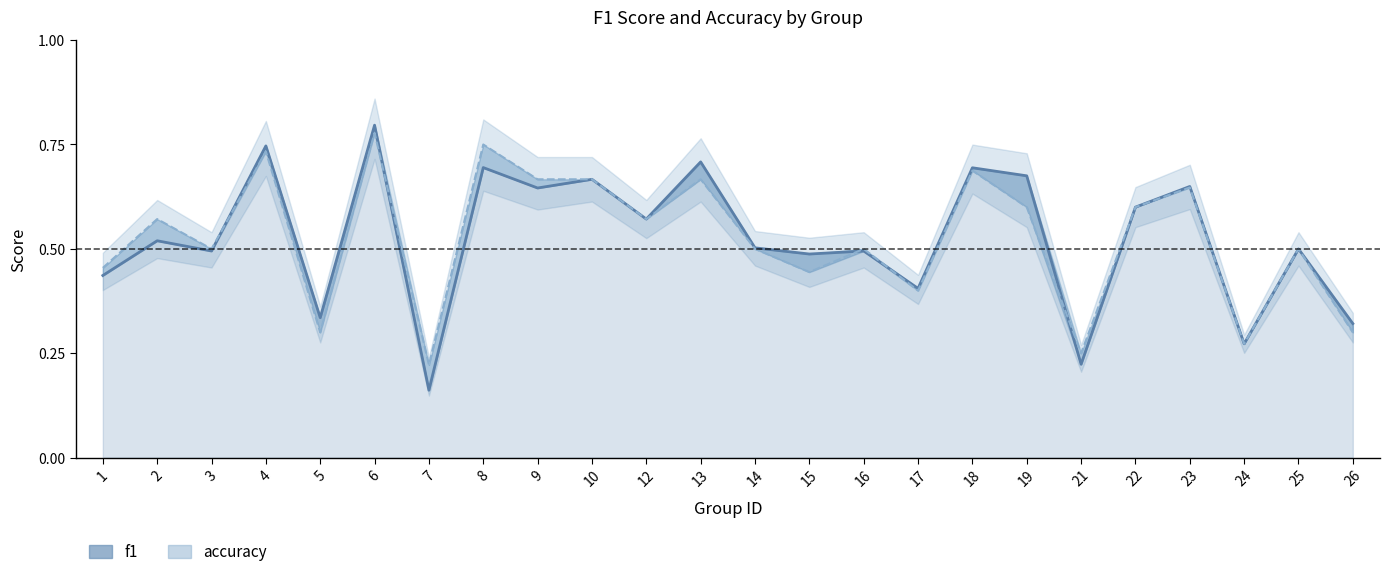

List the series in order of their overall mean, highest first.

f1, accuracy